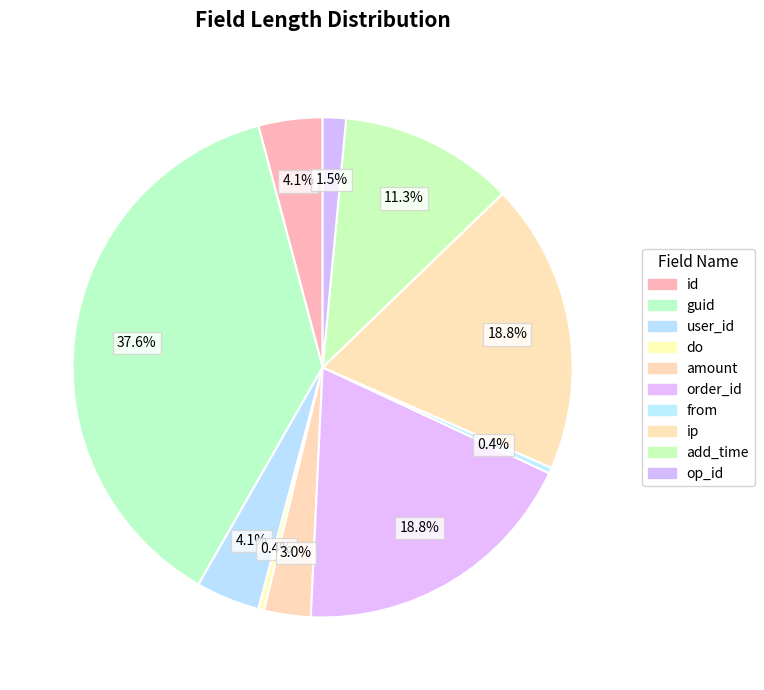

How many segments does this pie chart have?

10